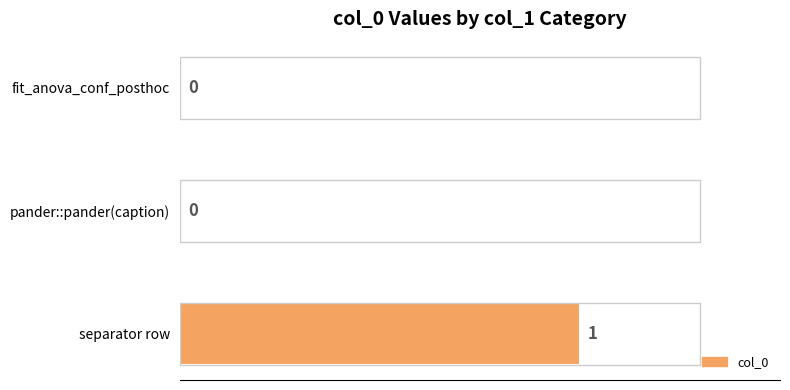

What is the greatest value displayed?

1